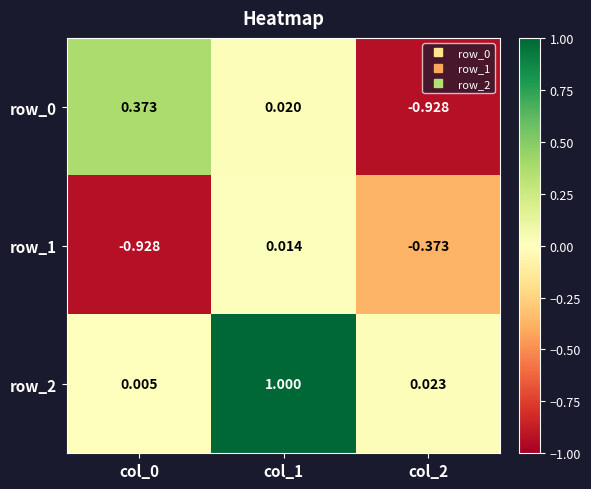

Is the value of row_2 at col_2 greater than the value of row_0 at col_2?

Yes